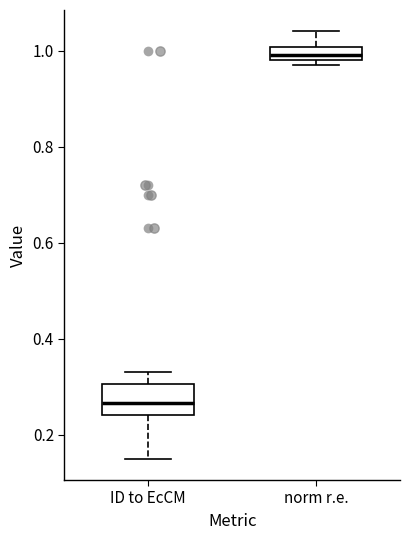

Where is the upper edge of the box for norm r.e. on the y-axis? The values are not printed on the chart, so give them approximately, as read against the axis.

1.00